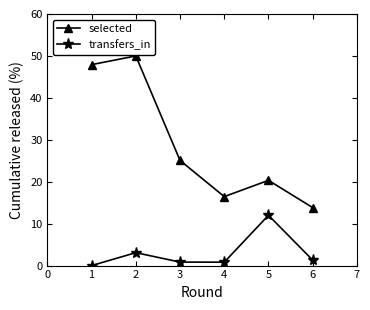

Reading left to right, extract all data points from this chart.

selected: 1=47.9	2=50.0	3=25.1	4=16.4	5=20.3	6=13.8
transfers_in: 1=0.0	2=3.1	3=0.8	4=0.8	5=12.0	6=1.3